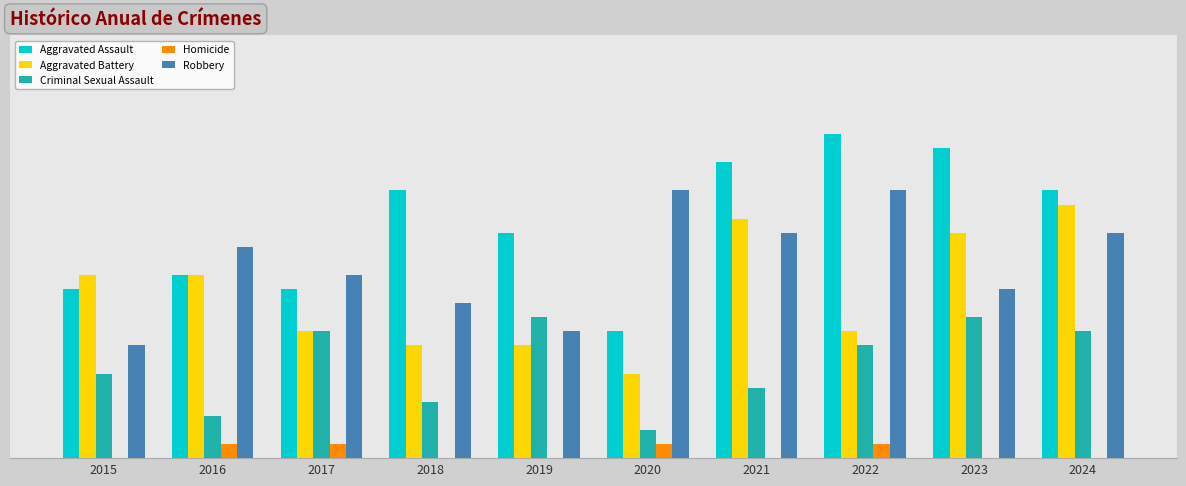

What is the value of the Robbery bar at the 7th from the left?

16